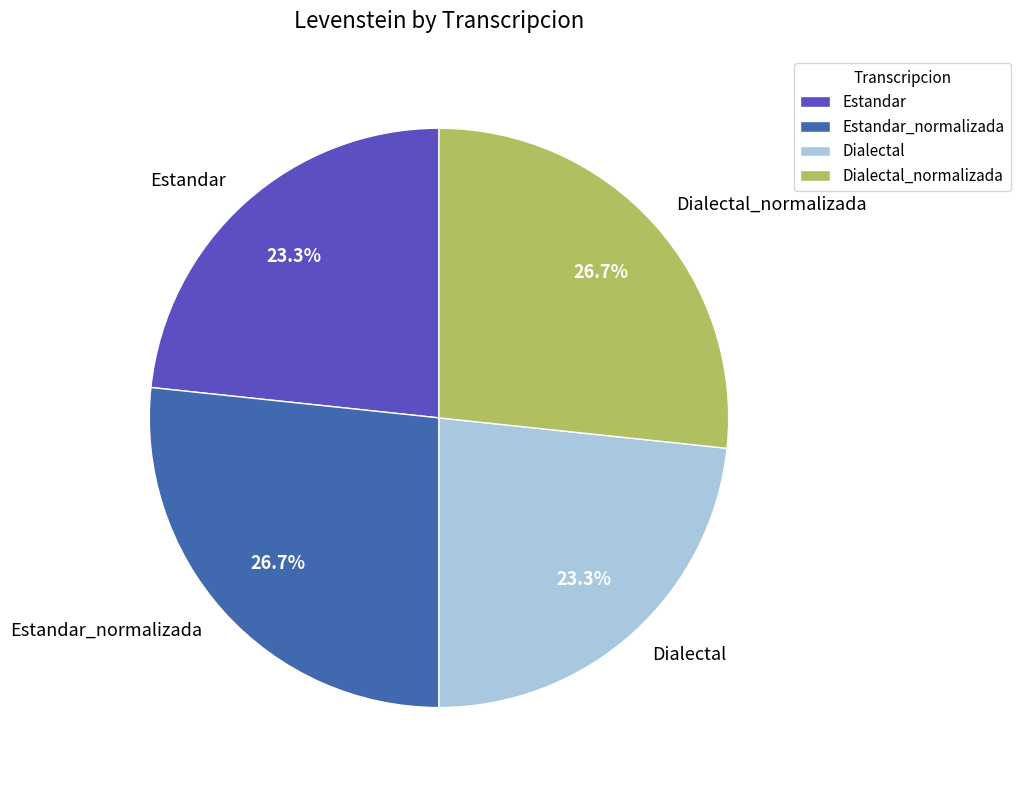

Is there any slice that represents more than half of the pie?

No